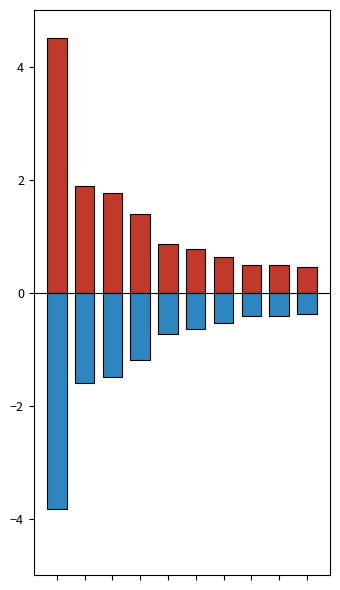

True or false: Negative has a value of -0.7 at 4.

True